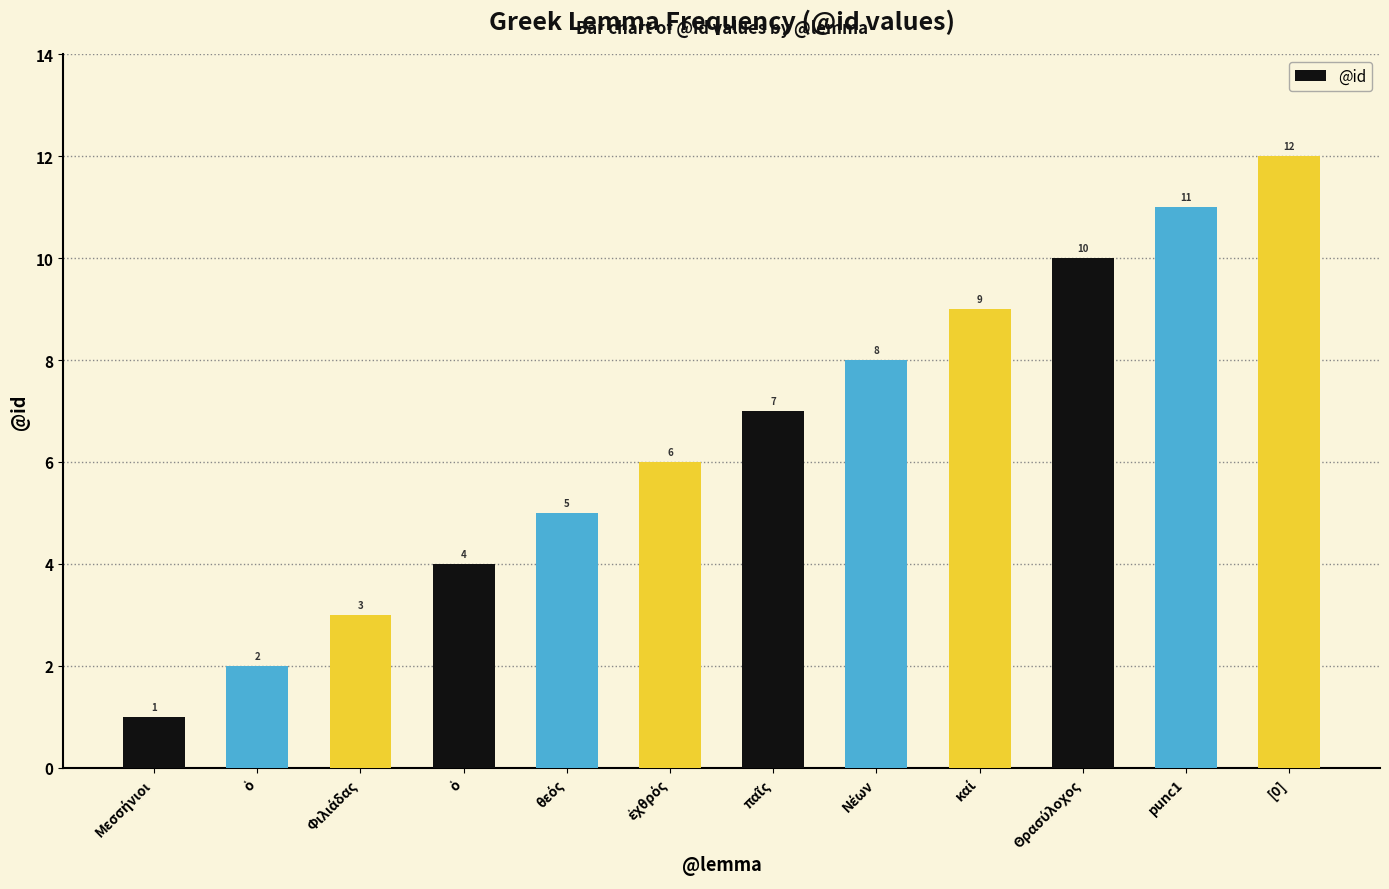

Reading left to right, transcribe all the data shown in this chart.

Μεσσήνιοι=1	ὁ=2	Φιλιάδας=3	ὁ=4	θεός=5	ἐχθρός=6	παῖς=7	Νέων=8	καί=9	Θρασύλοχος=10	punc1=11	[0]=12